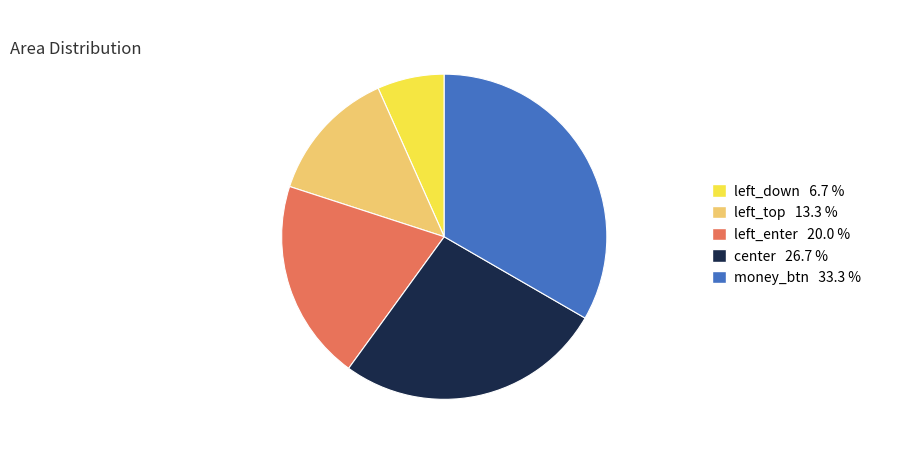

Which has a higher value, money_btn 33.3 % or left_enter 20.0 %?

money_btn 33.3 %